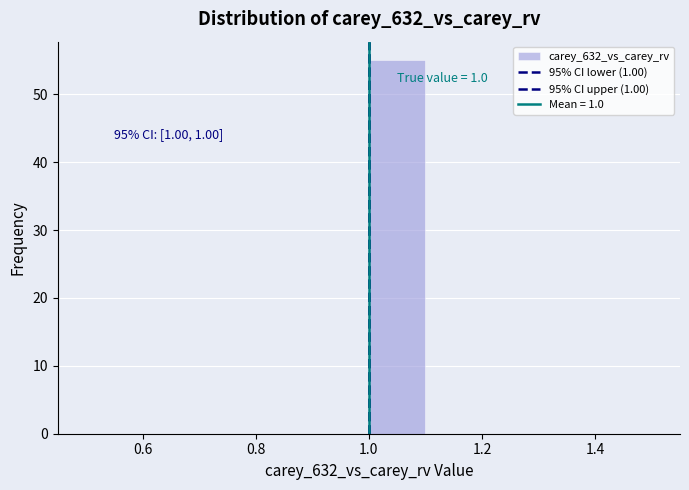

Over which range of the x-axis is the bar tallest?

1.0 to 1.1